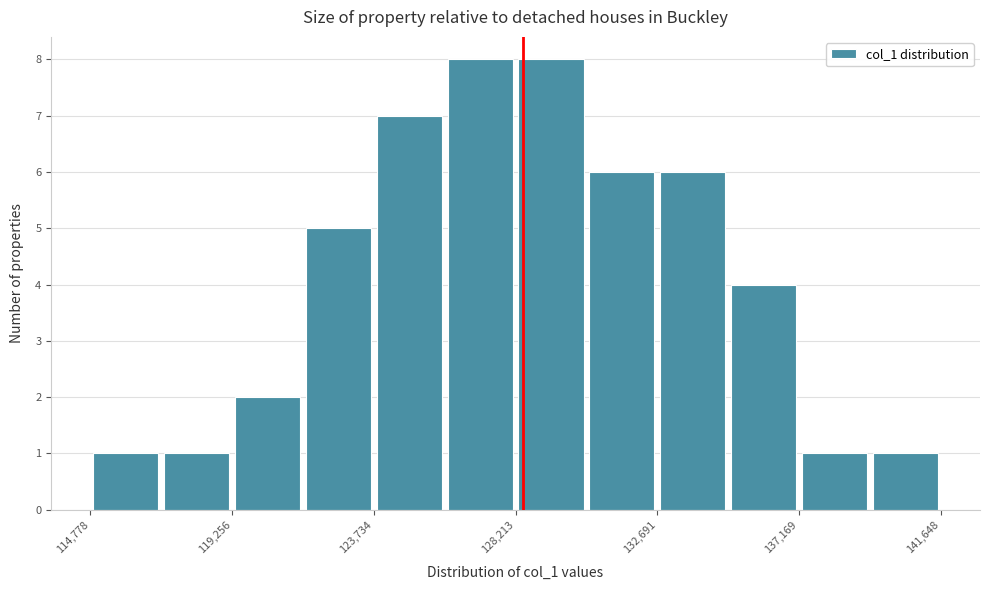

What is the height of the bar covering 115000 to 117000 on the x-axis? Neither the bar edges nor the heights are printed on the chart, so give them approximately, as read against the axes.

1